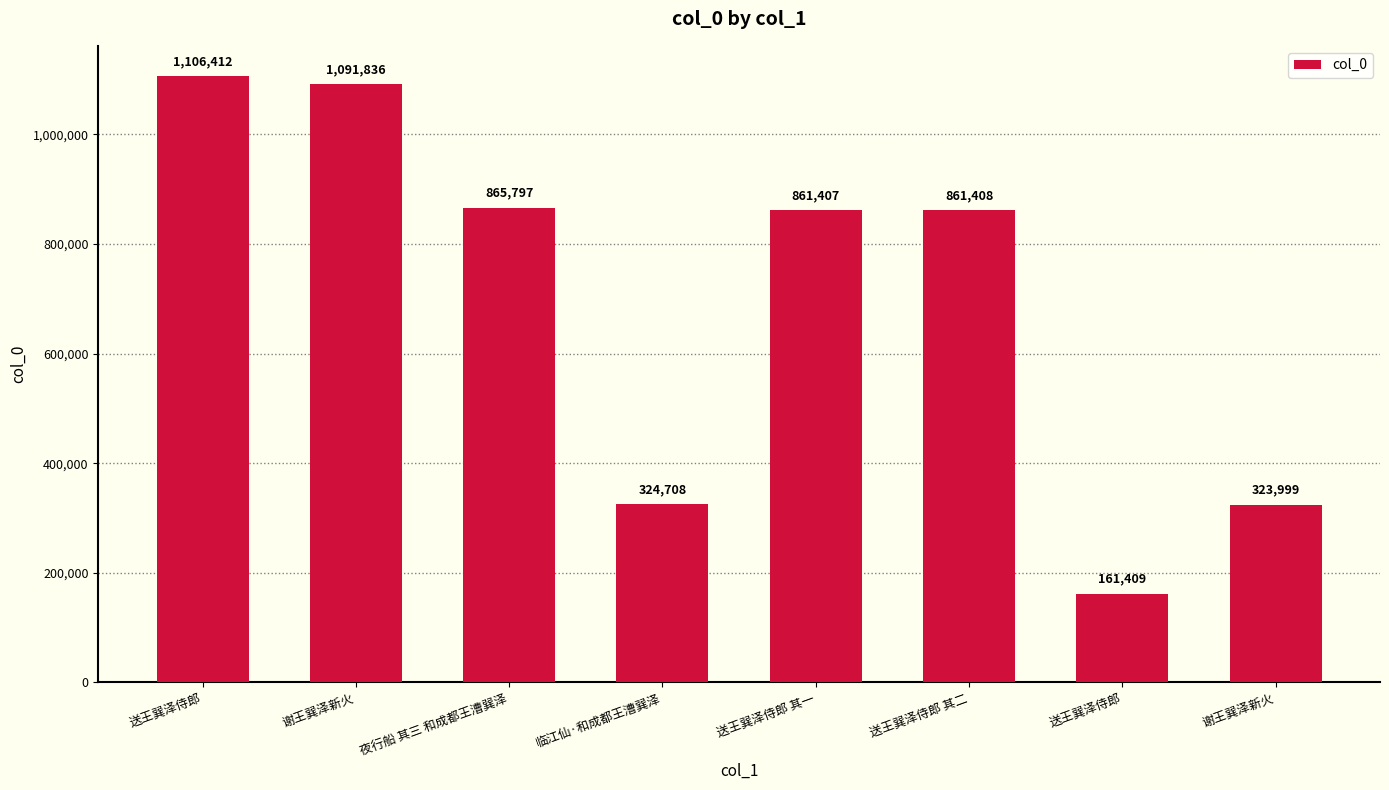

Rank the categories by value from lowest to highest.

送王巽泽侍郎, 谢王巽泽新火, 临江仙·和成都王漕巽泽, 送王巽泽侍郎 其一, 送王巽泽侍郎 其二, 夜行船 其三 和成都王漕巽泽, 谢王巽泽新火, 送王巽泽侍郎